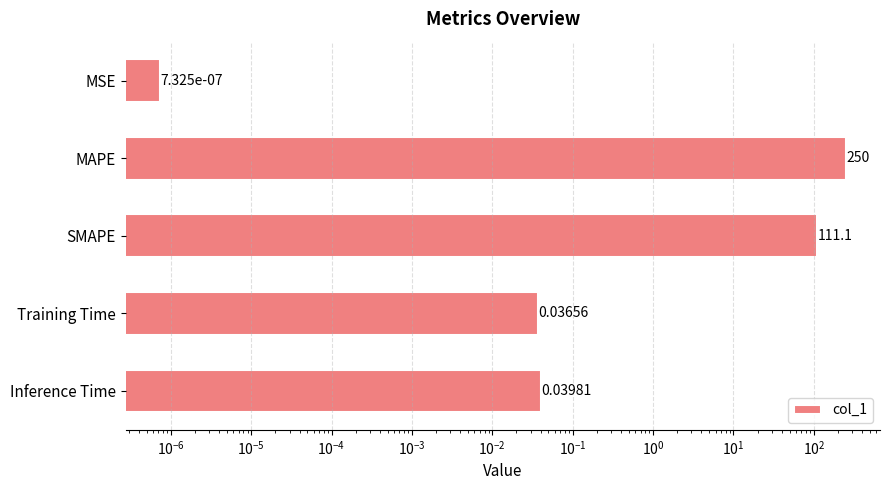

Is it true that the value at SMAPE is 47.9?

False